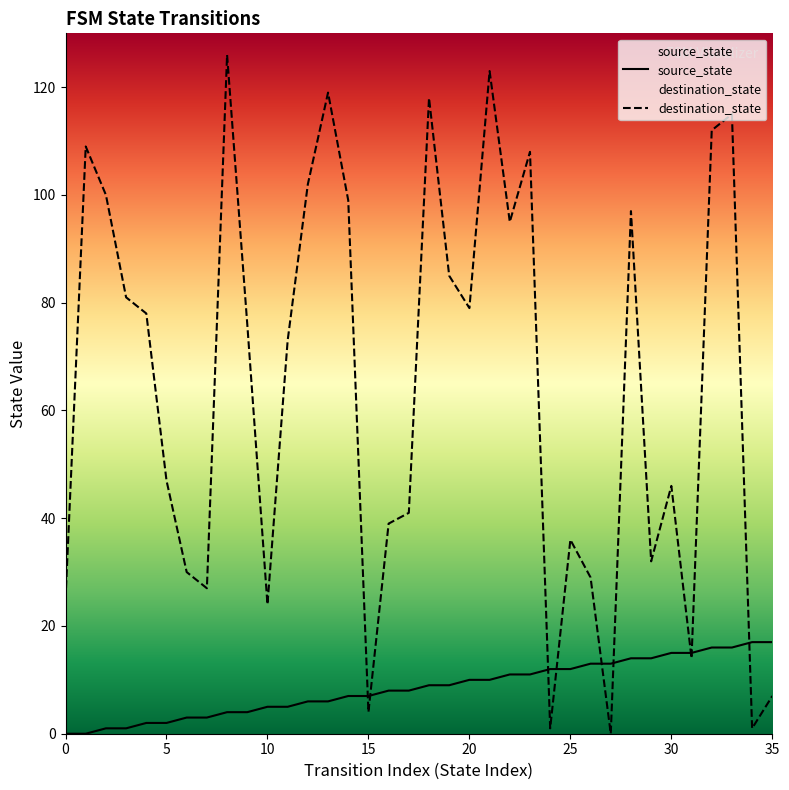

Is this an area chart (filled region under the line)?

No